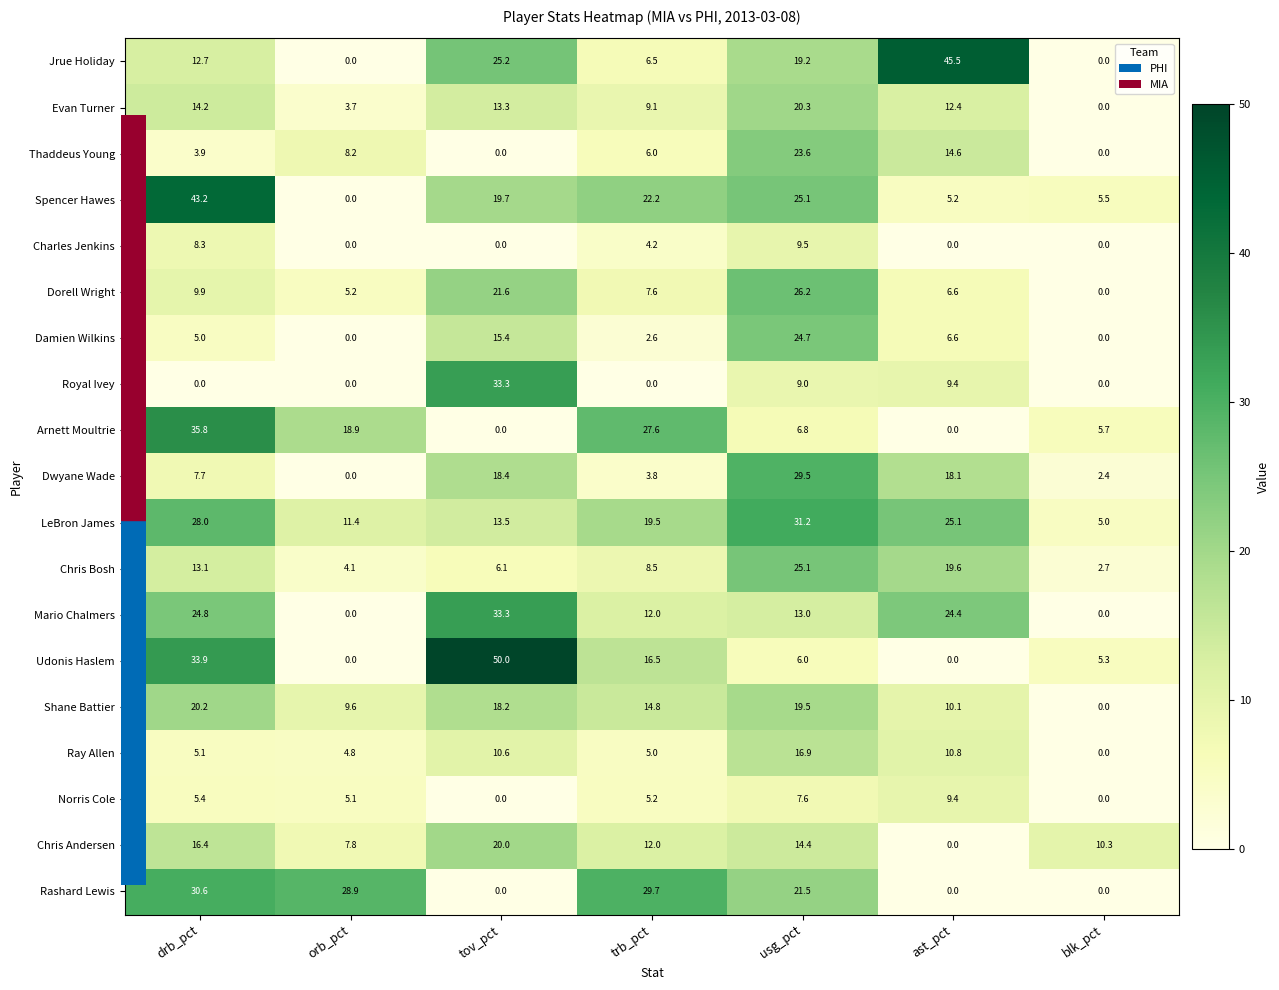

What is the sum of all Rashard Lewis values?

110.7